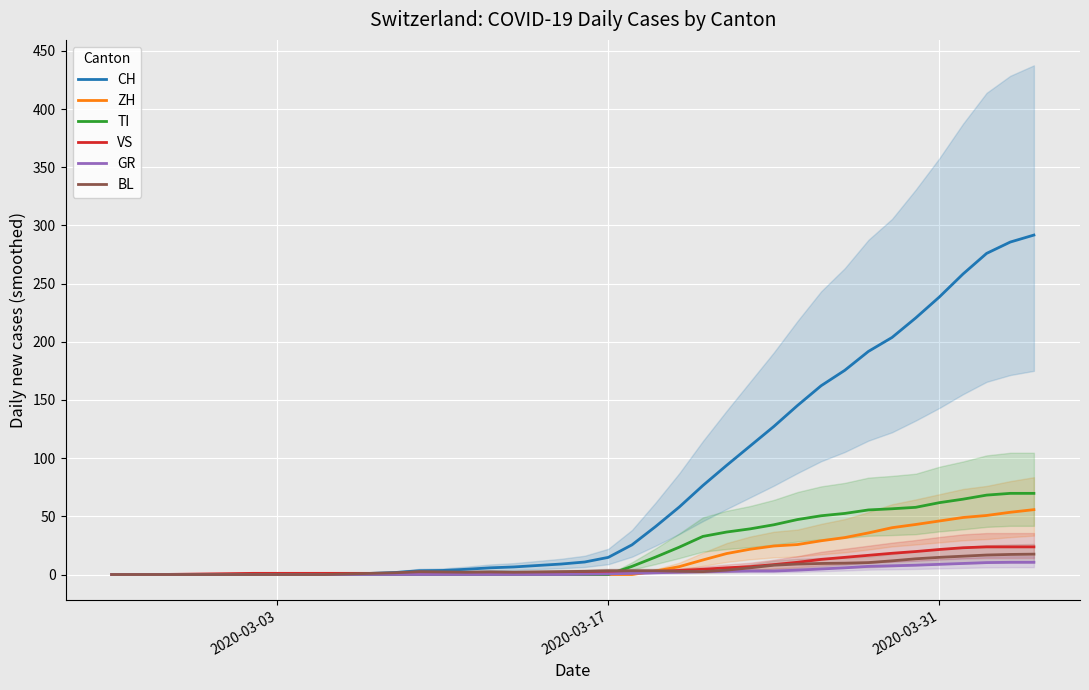

True or false: TI and CH cross at least once.

False